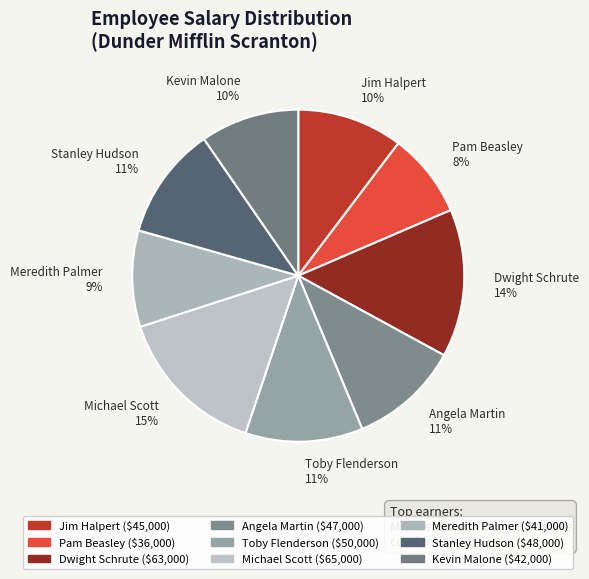

What is the ratio of the value at Angela Martin to the value at Stanley Hudson?

1.0